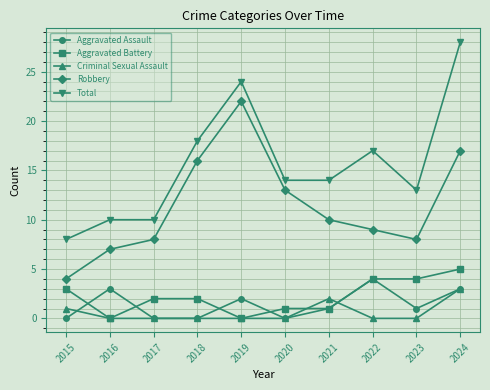

True or false: Total and Aggravated Battery intersect in this chart.

False